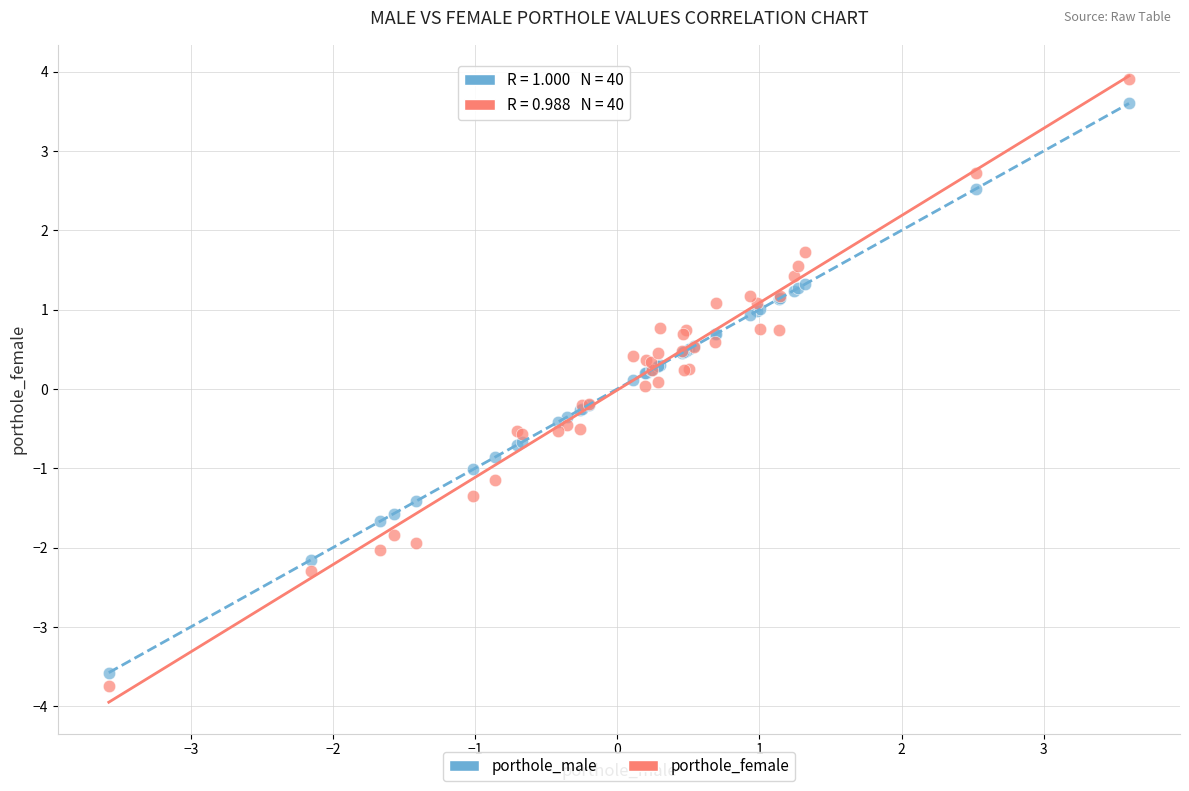

Which series has the widest spread of Y values?

porthole_female